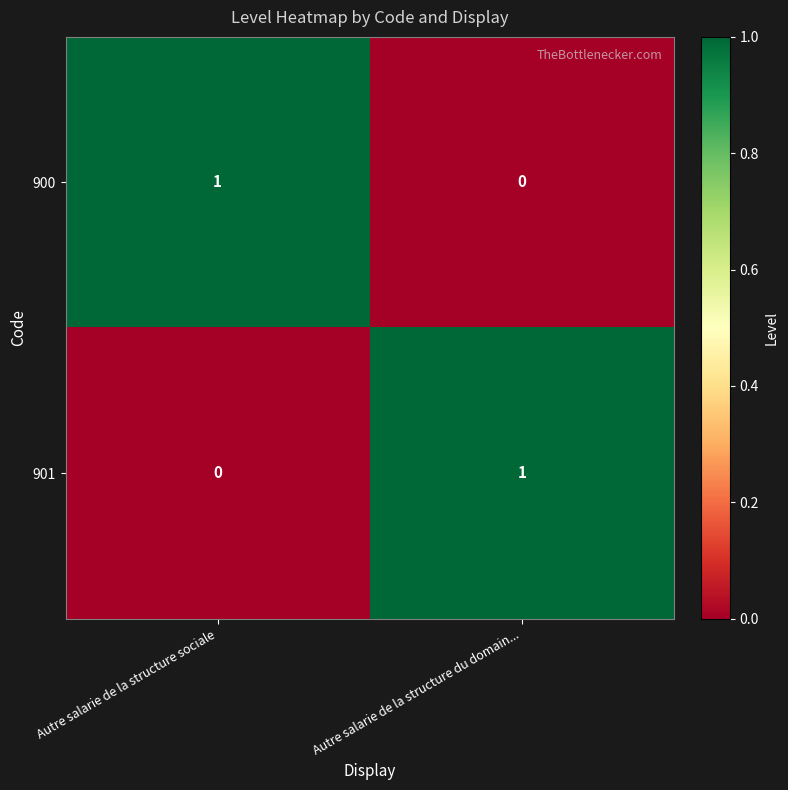

Which category has the highest value in the 901 series?

Autre salarie de la structure du domain...